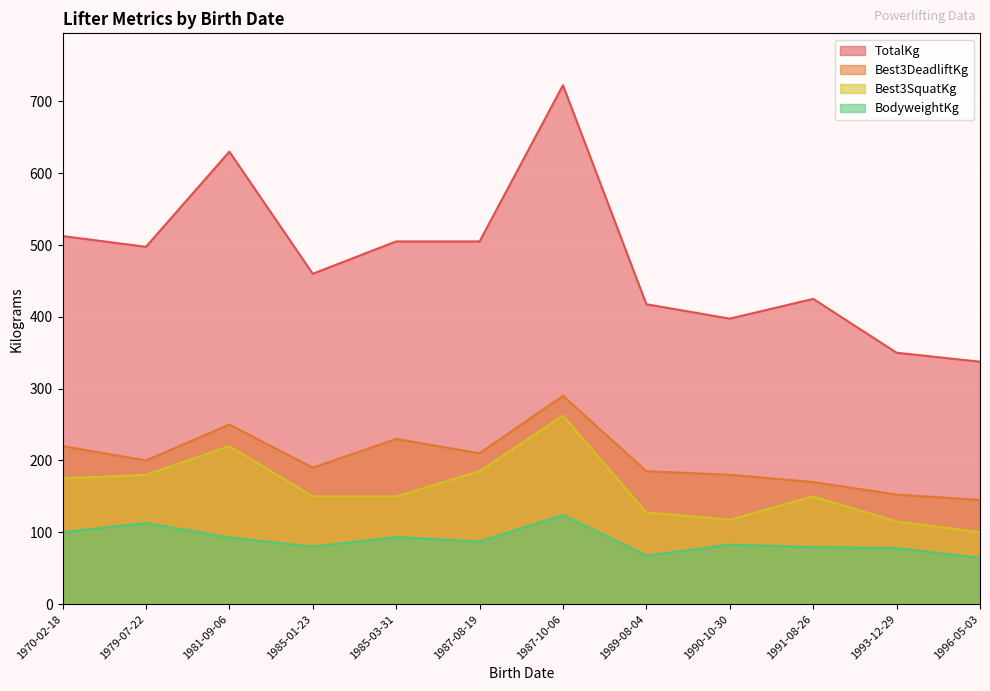

What is the lowest value of the TotalKg series?

337.5